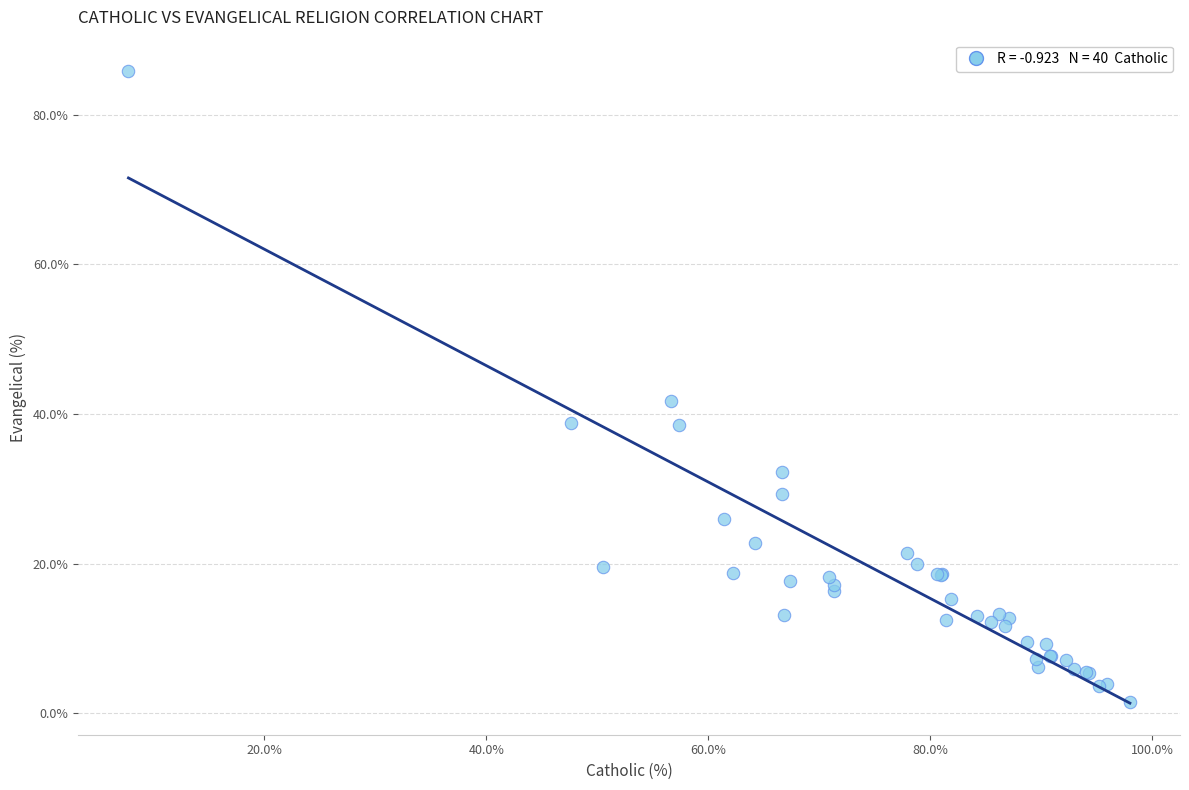

What Y value in the scatter plot is closest to 43?

41.8